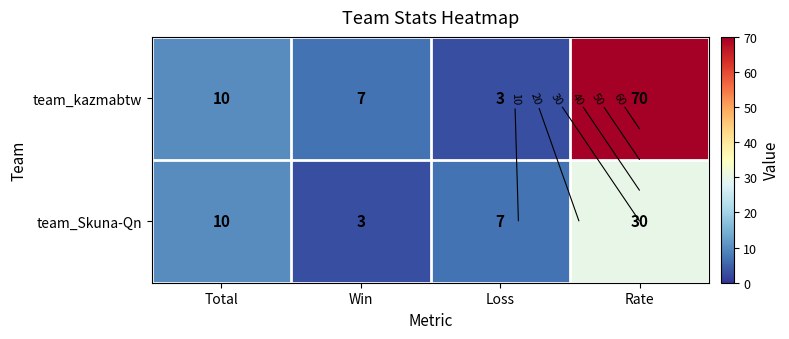

The value of team_kazmabtw at Rate is 42. True or false?

False